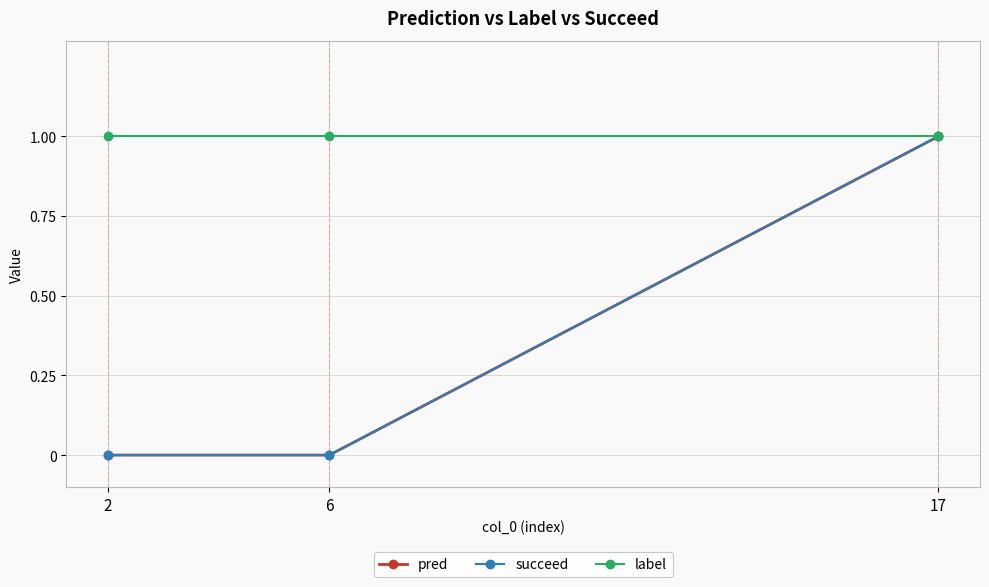

Reading right to left, extract all data points from this chart.

pred: 17=1	6=0	2=0
succeed: 17=1	6=0	2=0
label: 17=1	6=1	2=1